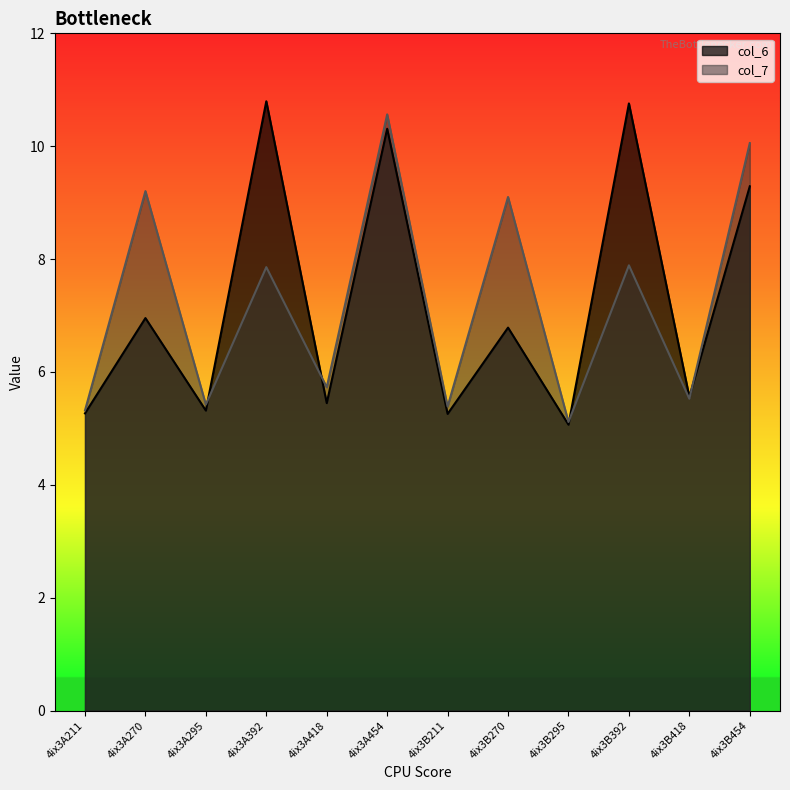

What is the minimum value for col_7?

5.1